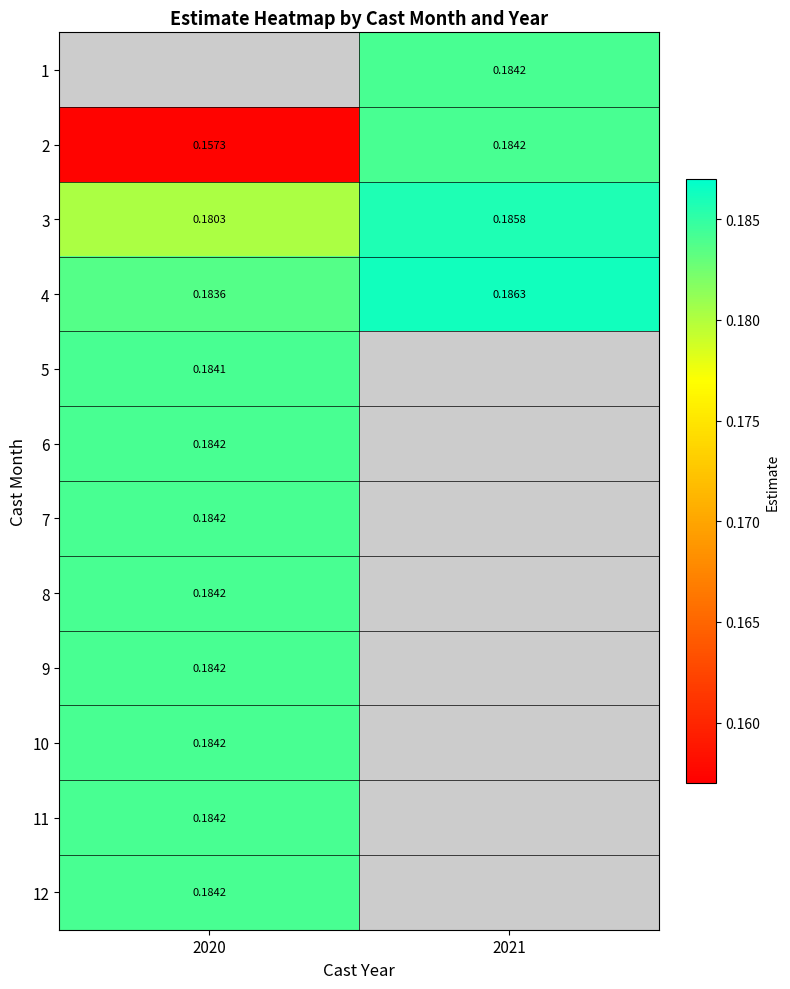

Is the value of 12 at 2020 greater than the value of 2 at 2020?

Yes